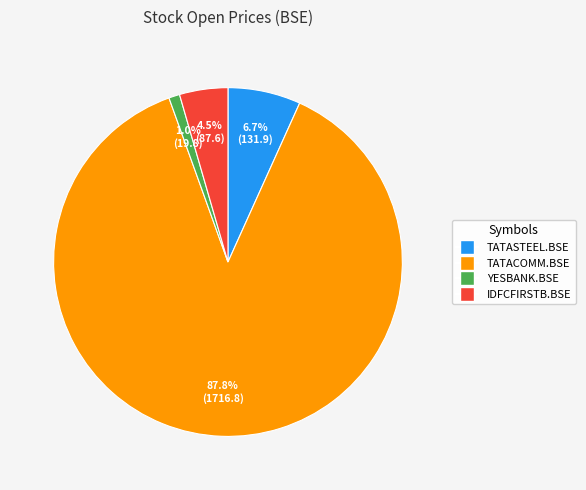

Combined, do YESBANK.BSE and TATASTEEL.BSE account for over 50%?

No